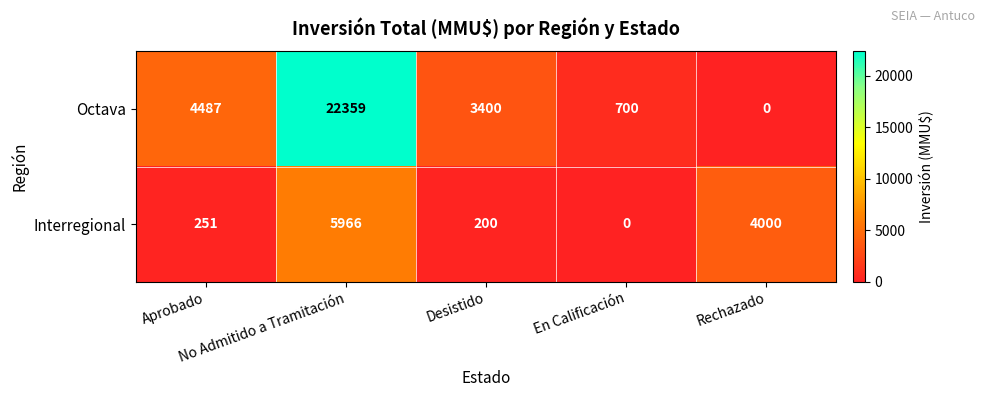

List the series in order of their peak value, lowest first.

Interregional, Octava